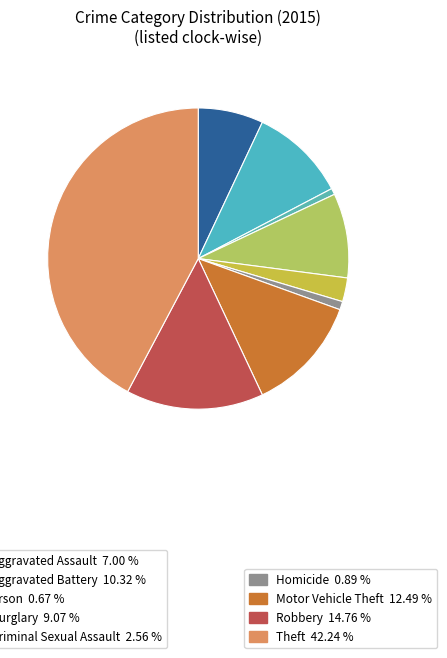

Count the number of slices in the pie.

9